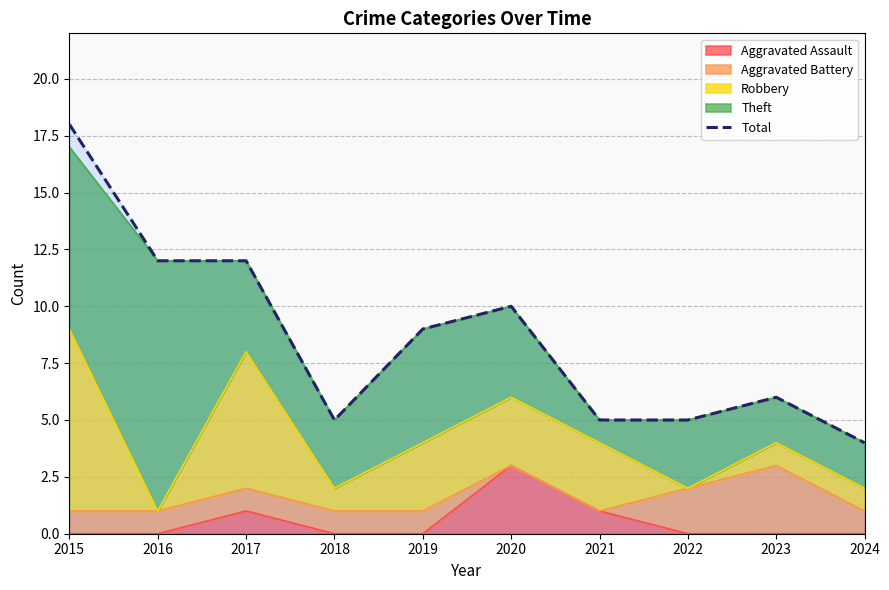

How many lines are shown in the chart?

1